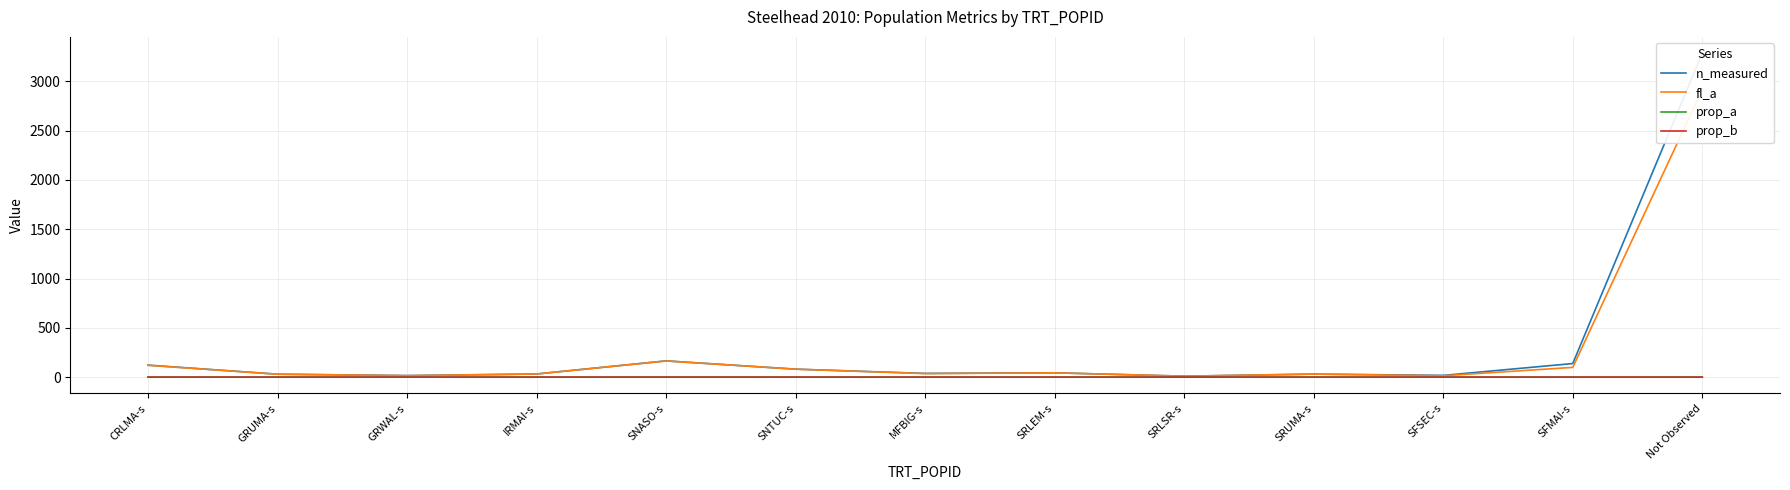

Is the value of prop_b at SFMAI-s greater than the value of n_measured at SRLEM-s?

No